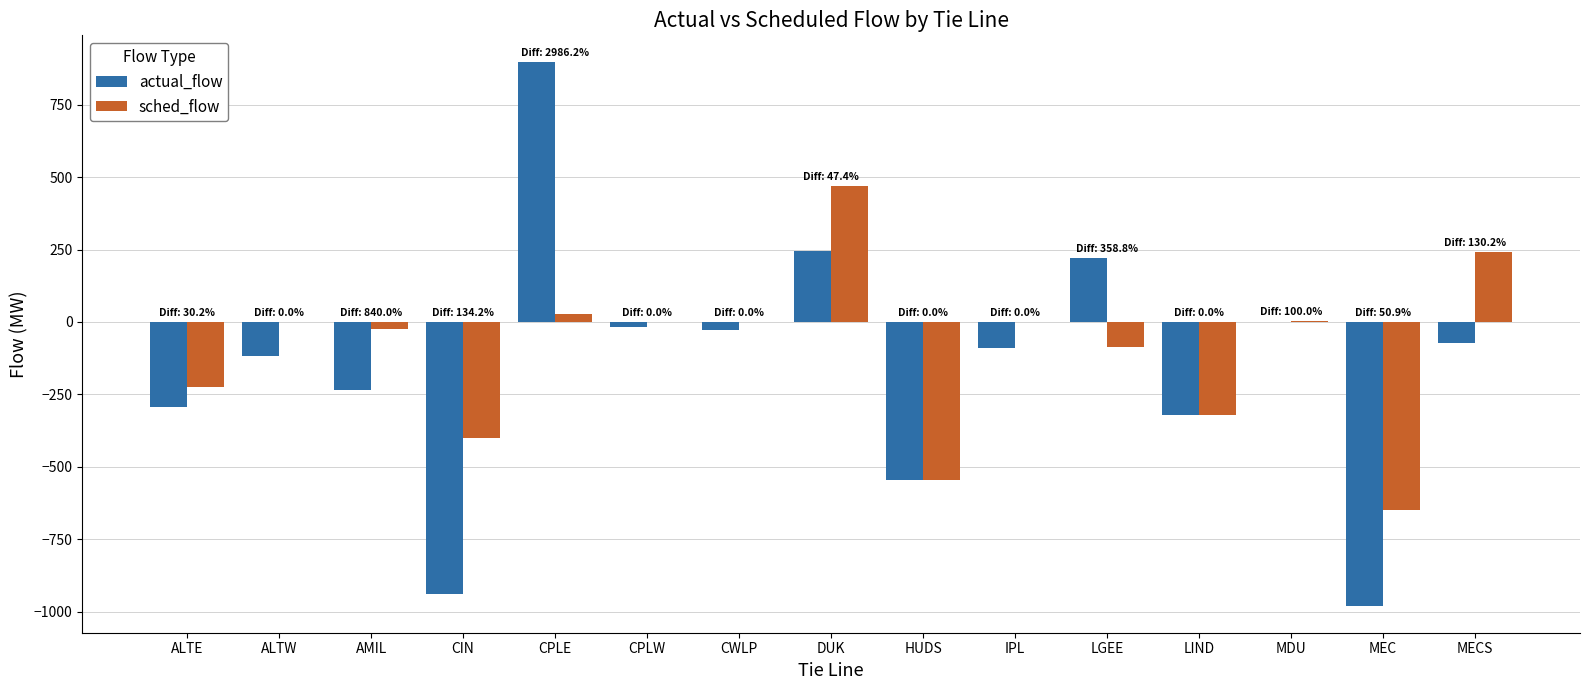

What is the sum of the sched_flow values at LIND and ALTE?

-546.5